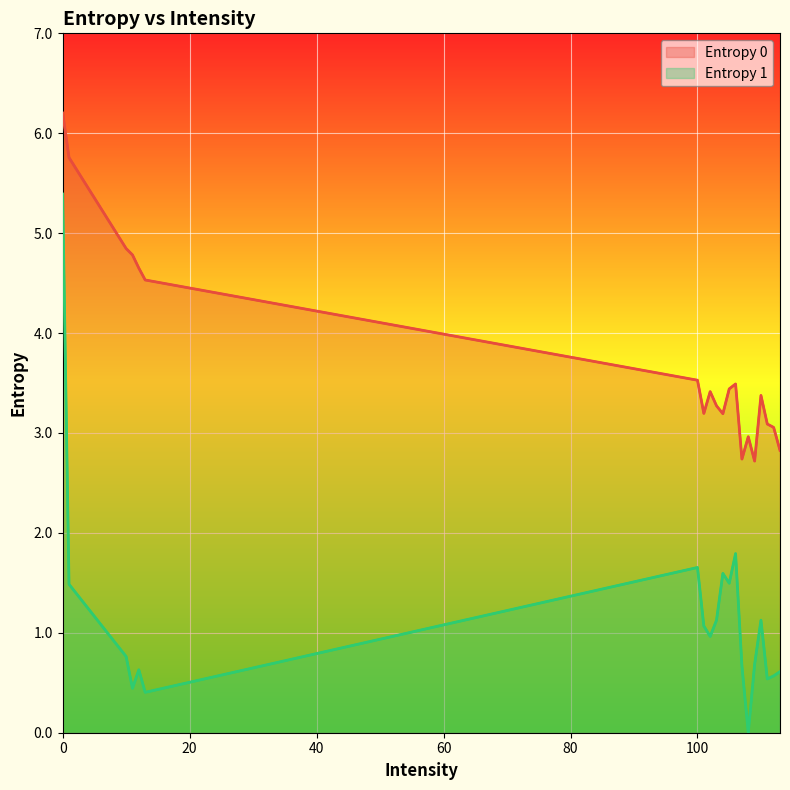

Which series changed the most between 20 and 9?

Entropy 0